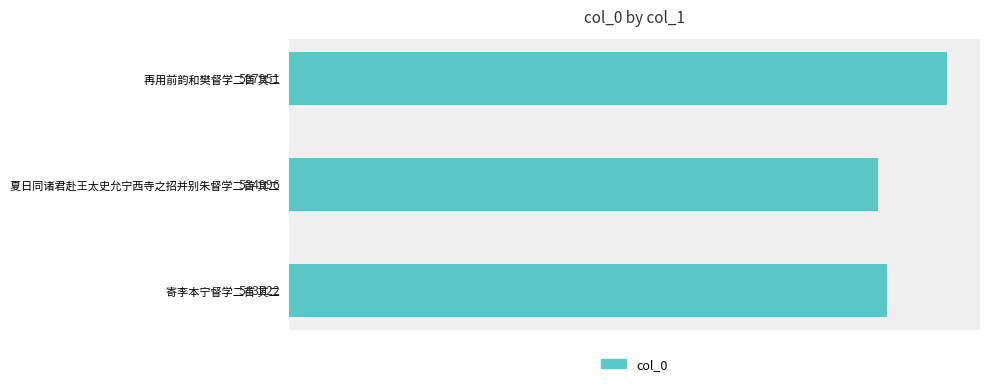

Between 夏日同诸君赴王太史允宁西寺之招并别朱督学二首 其二 and 寄李本宁督学二首 其二, which is larger?

寄李本宁督学二首 其二